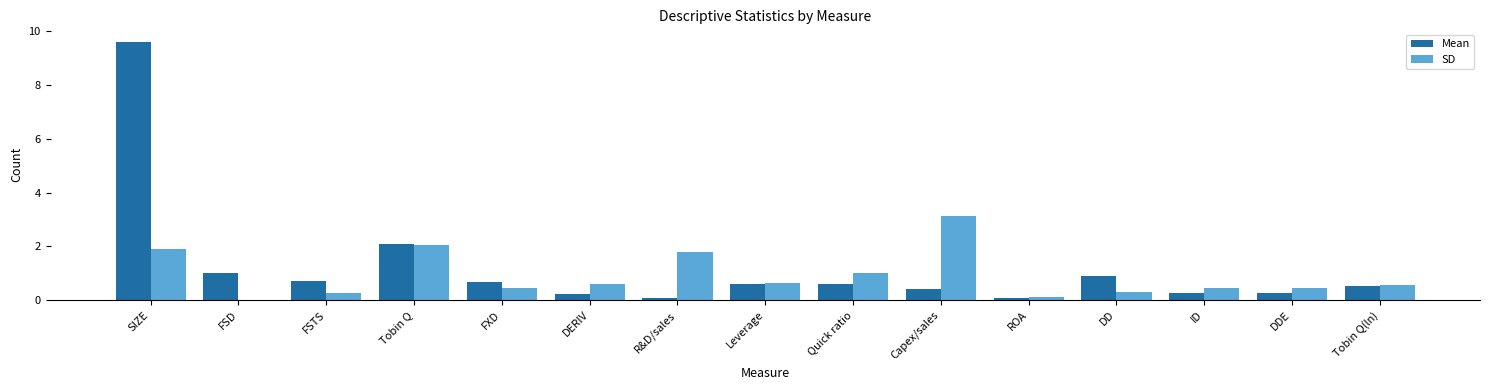

What is the greatest value displayed?

9.6